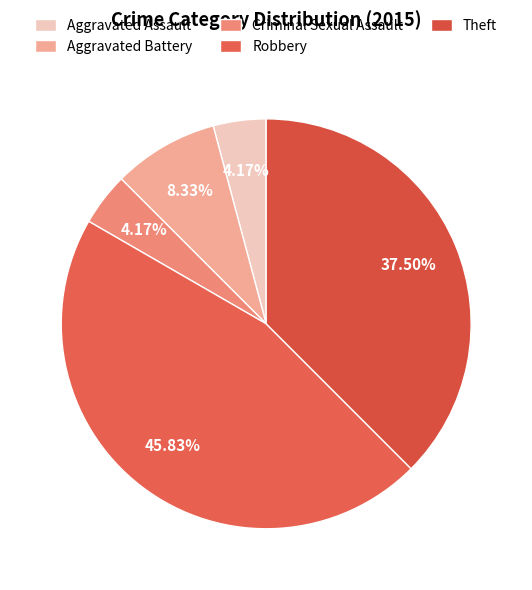

To the nearest percent, what is the average slice percentage?

20%